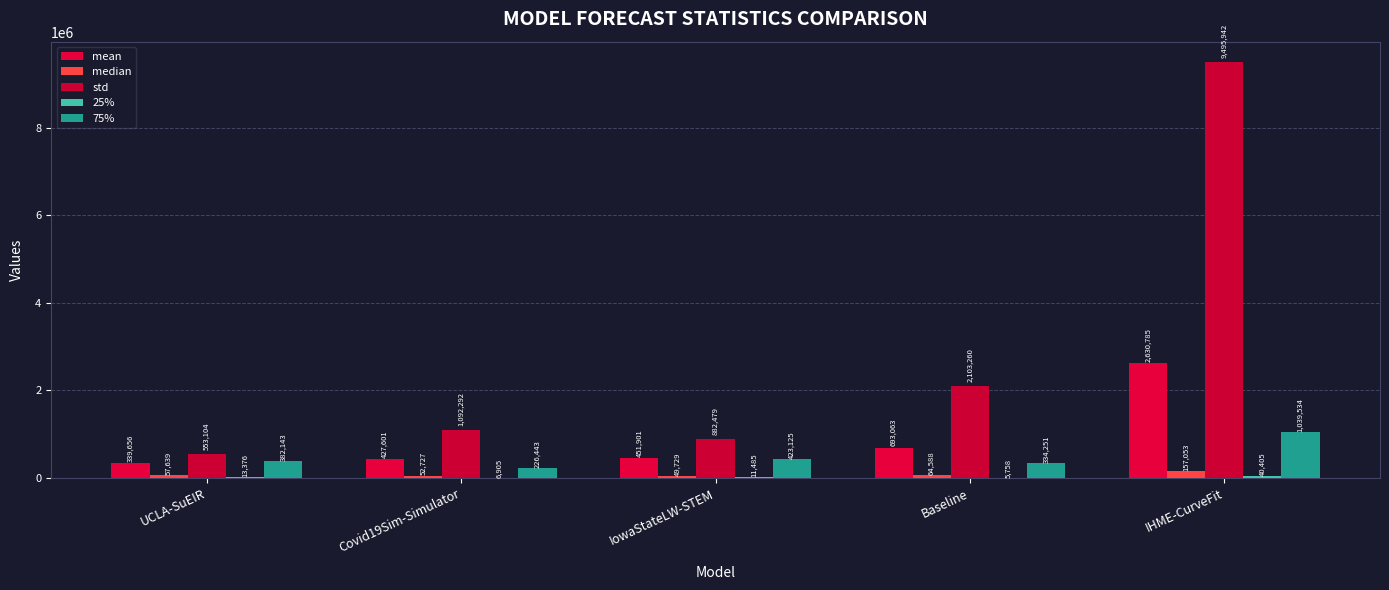

At which category is the sum across all series the highest?

IHME-CurveFit